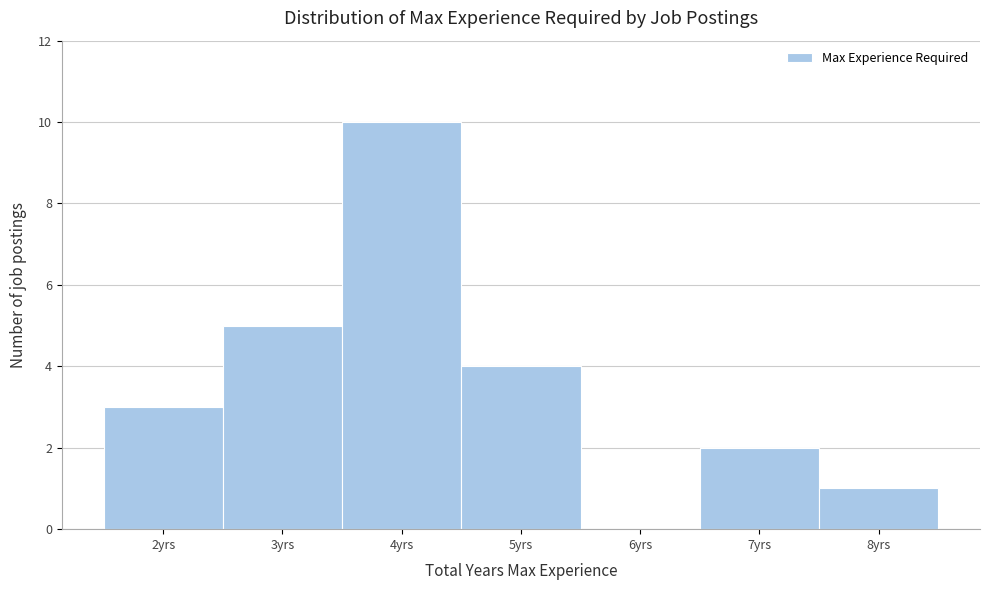

How tall is the bar that spans 6.5 to 7.5 on the x-axis? The values are not printed on the chart, so give them approximately, as read against the axis.

2